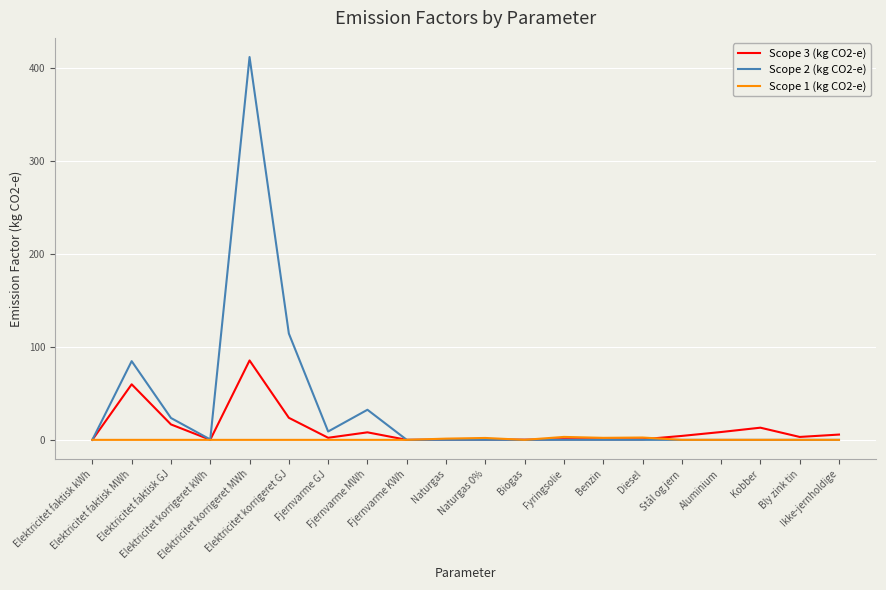

Where is Scope 2 (kg CO2-e) nearest to the value 205?

Elektricitet korrigeret GJ